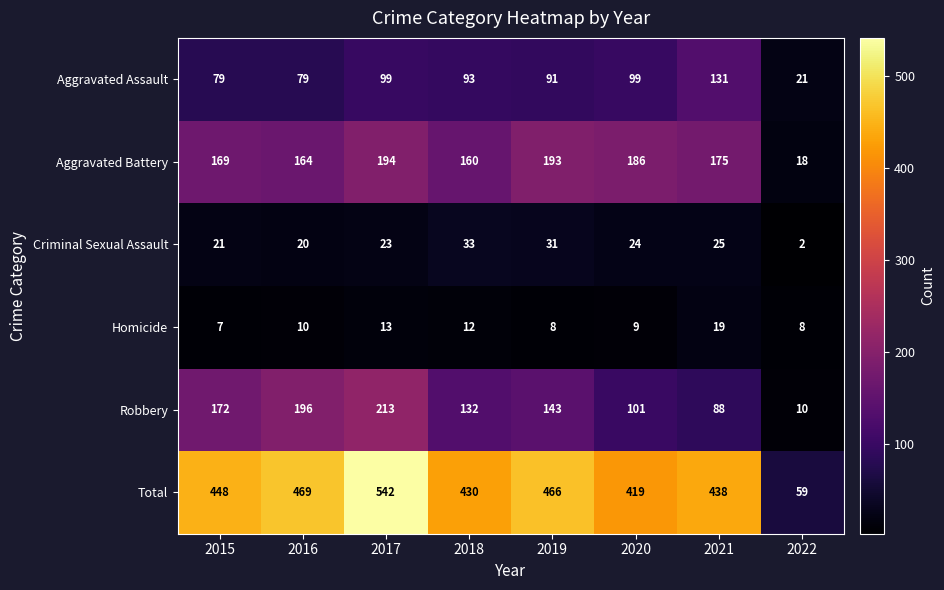

At how many categories does at least one series exceed 236?

7